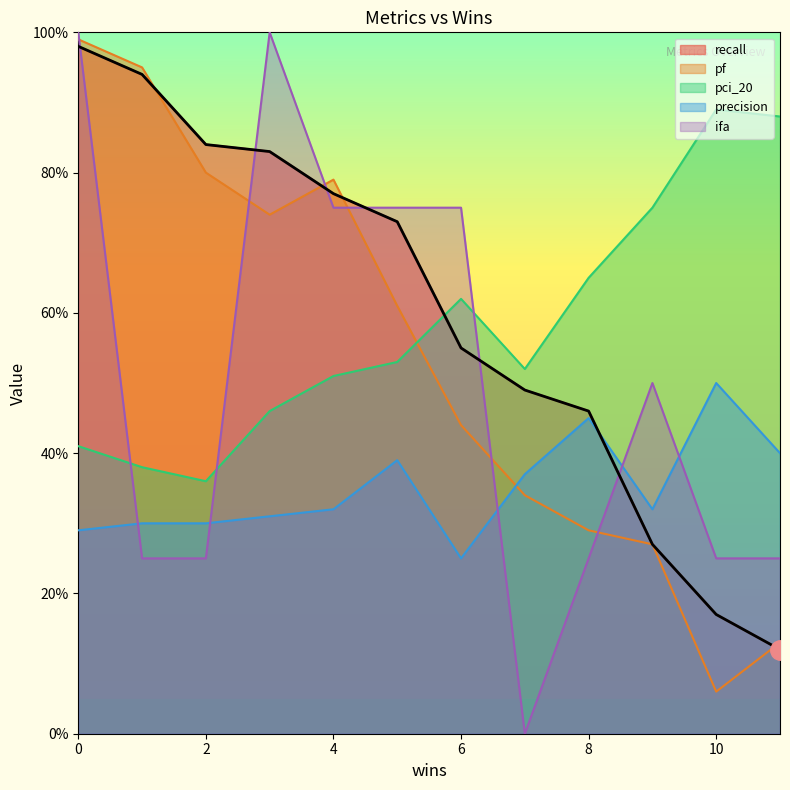

At 1, list the series in order from smallest to largest.

ifa, precision, pci_20, recall, pf